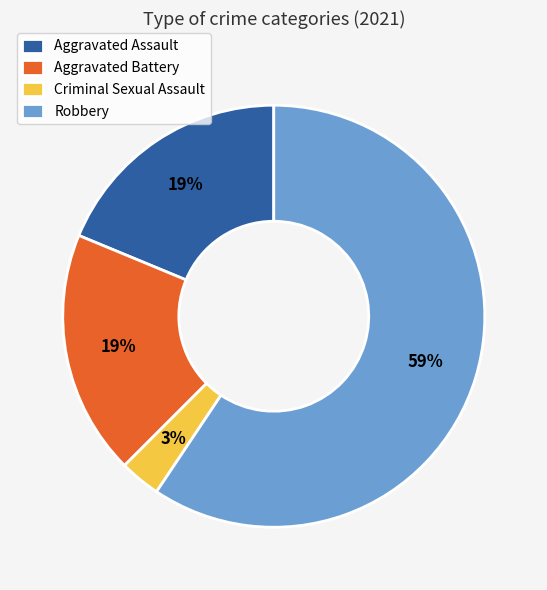

To the nearest percent, what is the difference between the largest and smallest slice percentages?

56%